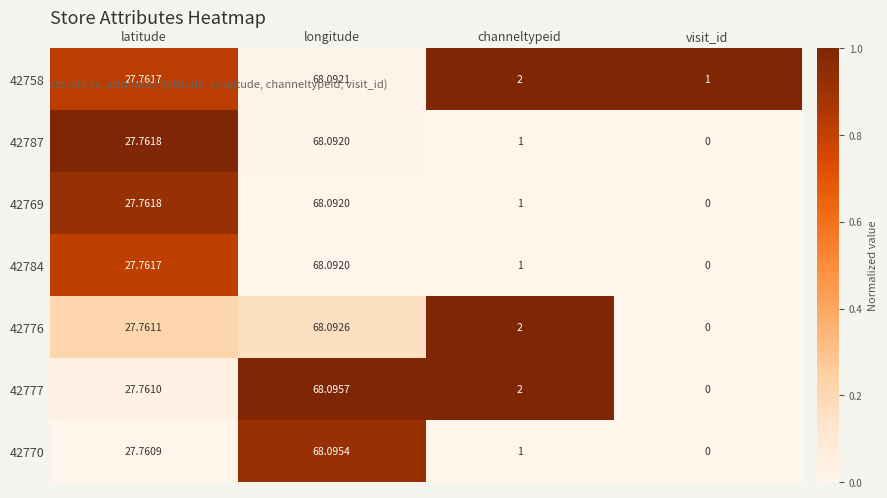

Which series has the largest range (max minus min)?

42777